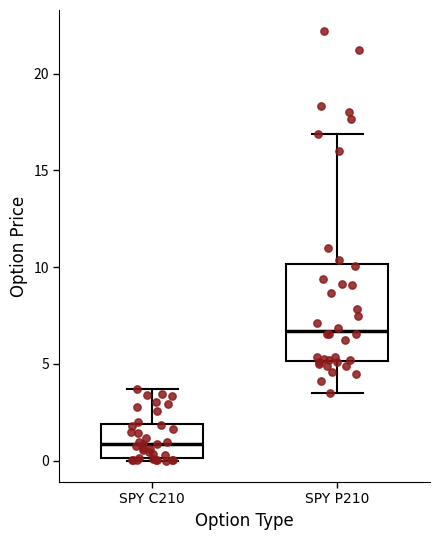

Which box's median line is the highest?

SPY P210